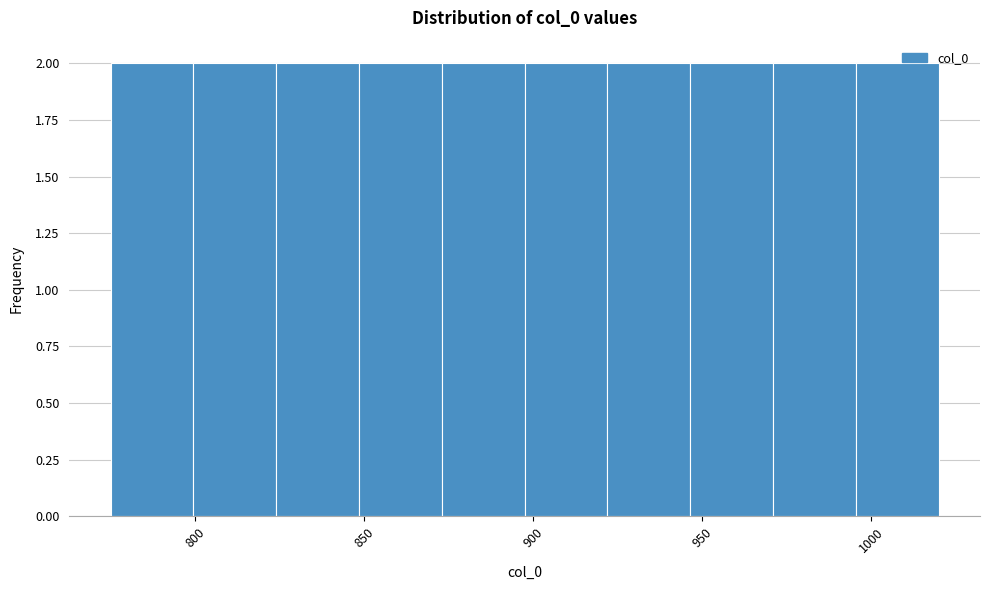

Reading left to right, list every bar in this chart as the range it spans on the x-axis followed by its height. Neither the bar edges nor the heights are printed on the chart, so give them approximately, as read against the axes.

775.0 to 799.5: 2
799.5 to 824.0: 2
824.0 to 848.5: 2
848.5 to 873.0: 2
873.0 to 897.5: 2
897.5 to 922.0: 2
922.0 to 946.5: 2
946.5 to 971.0: 2
971.0 to 995.5: 2
995.5 to 1020.0: 2